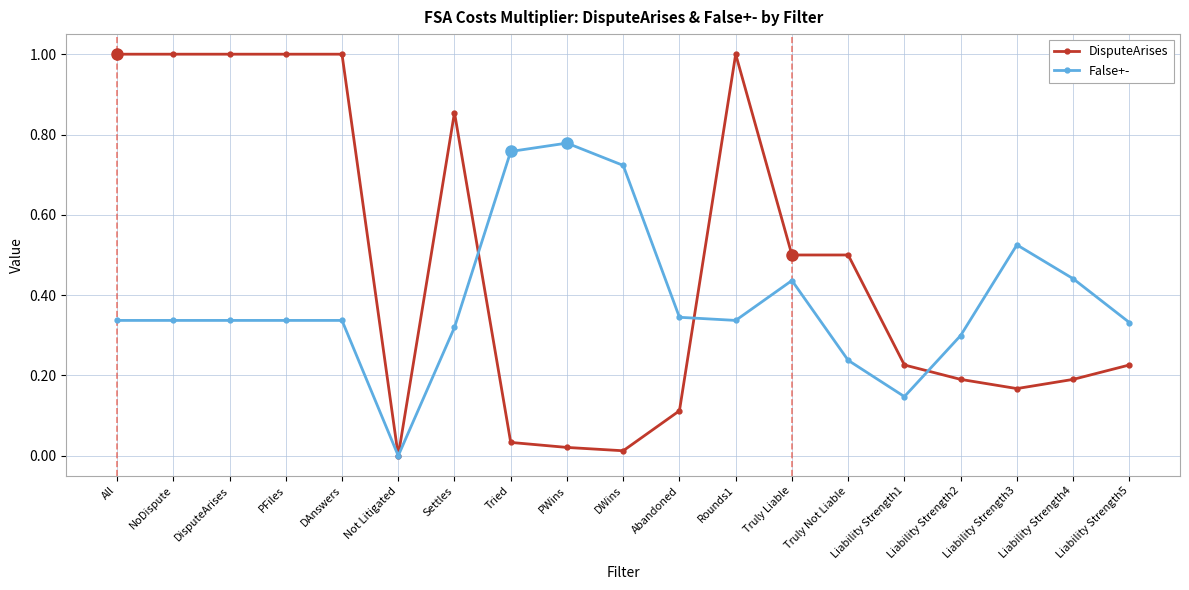

What is the label of the 13th point from the right?

Settles